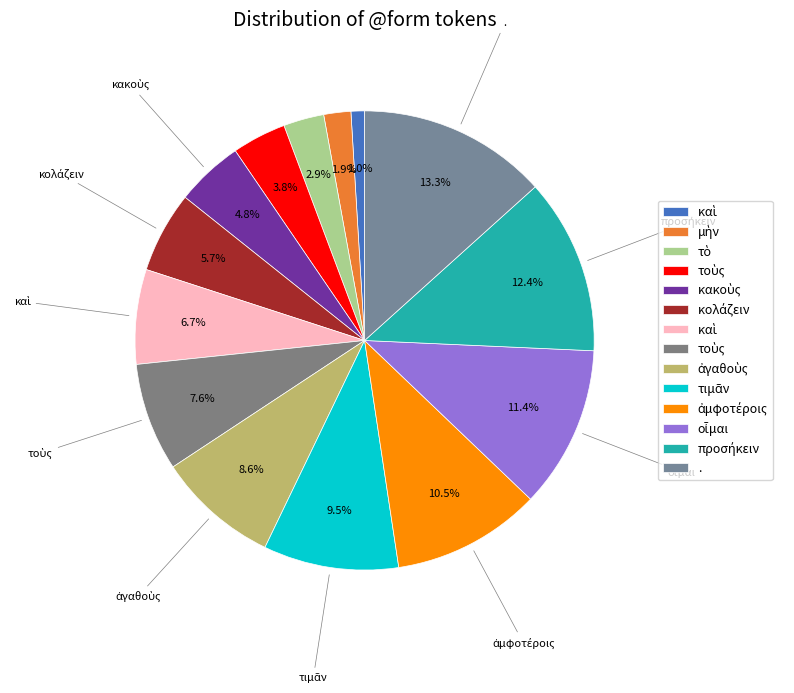

How many segments does this pie chart have?

14